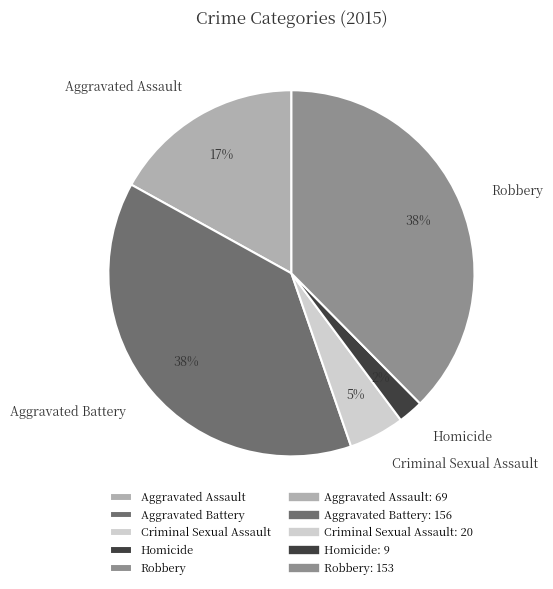

Is there any slice that represents more than half of the pie?

No